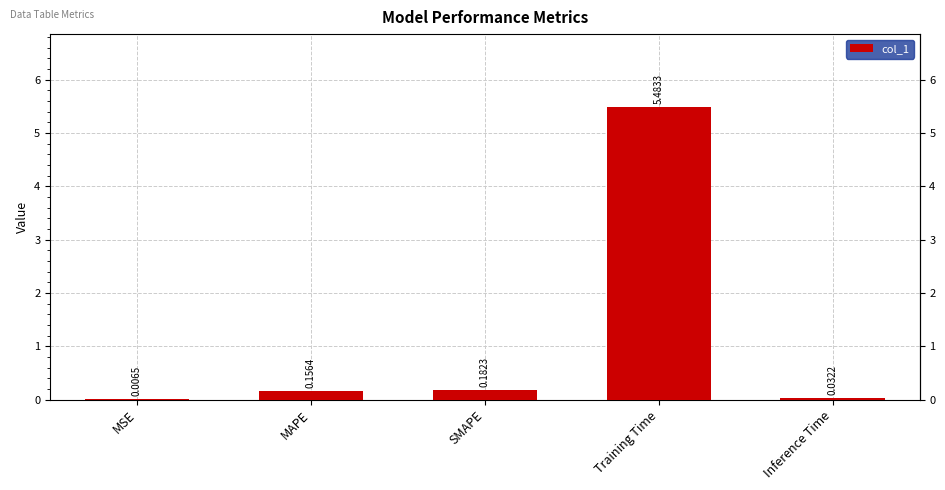

What is the change in value from MSE to SMAPE?

+0.2